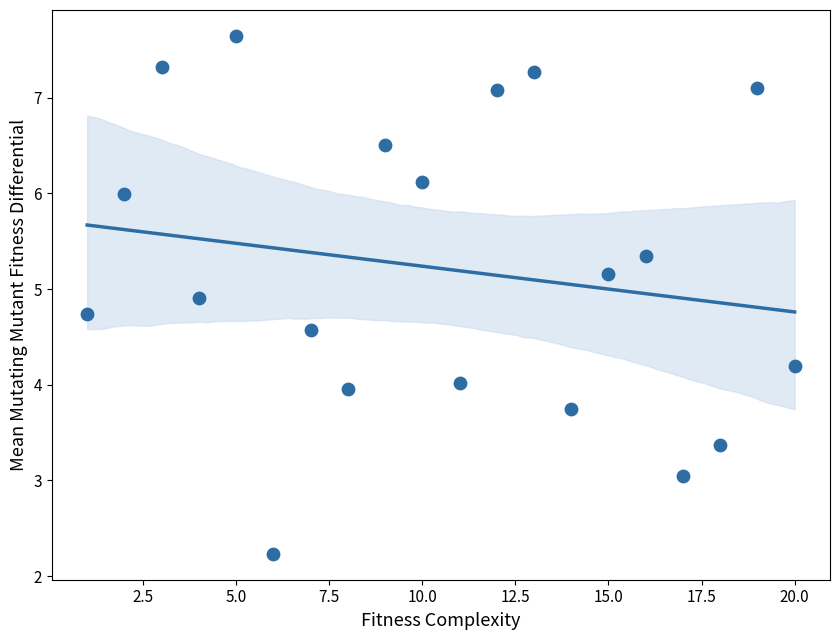

What is the range of X values (max minus min)?

19.0